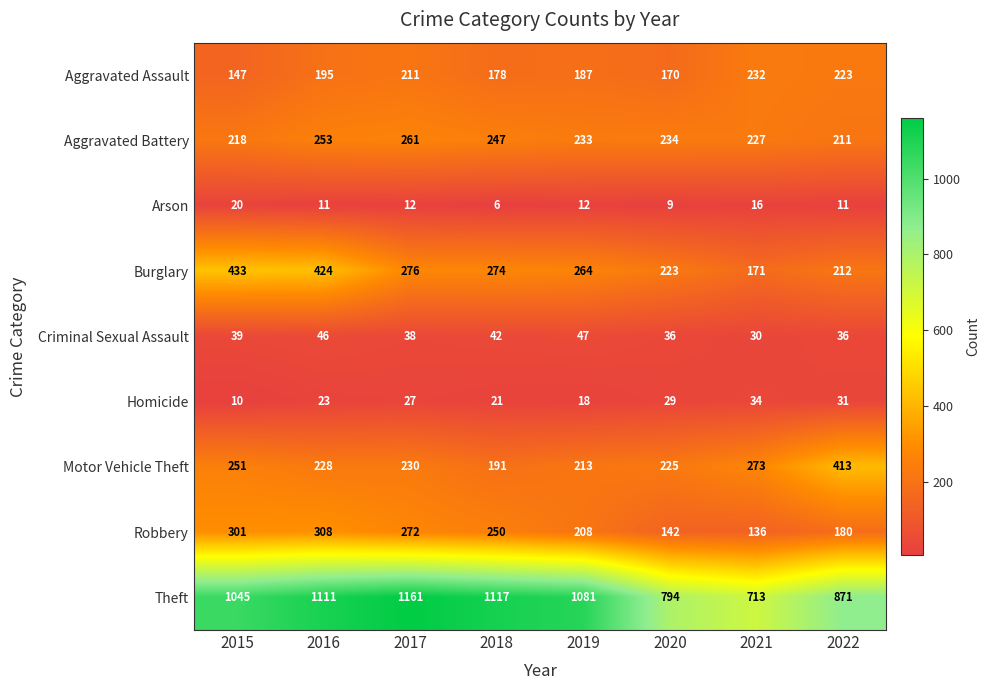

Rank the series at 2017 from highest to lowest value.

Theft, Burglary, Robbery, Aggravated Battery, Motor Vehicle Theft, Aggravated Assault, Criminal Sexual Assault, Homicide, Arson